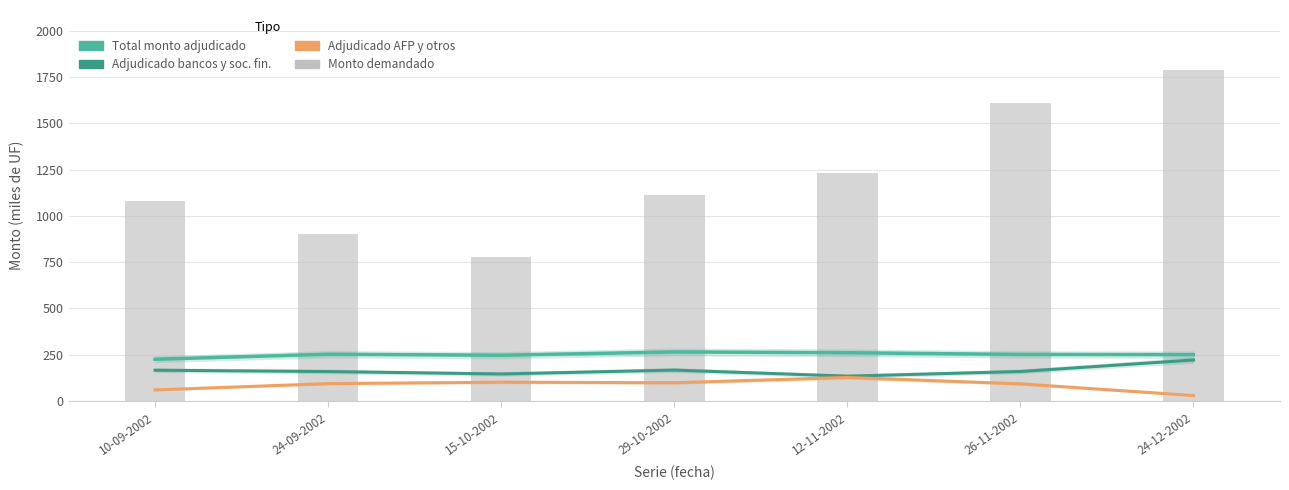

Is it true that the value at 10-09-2002 is 1700?

False